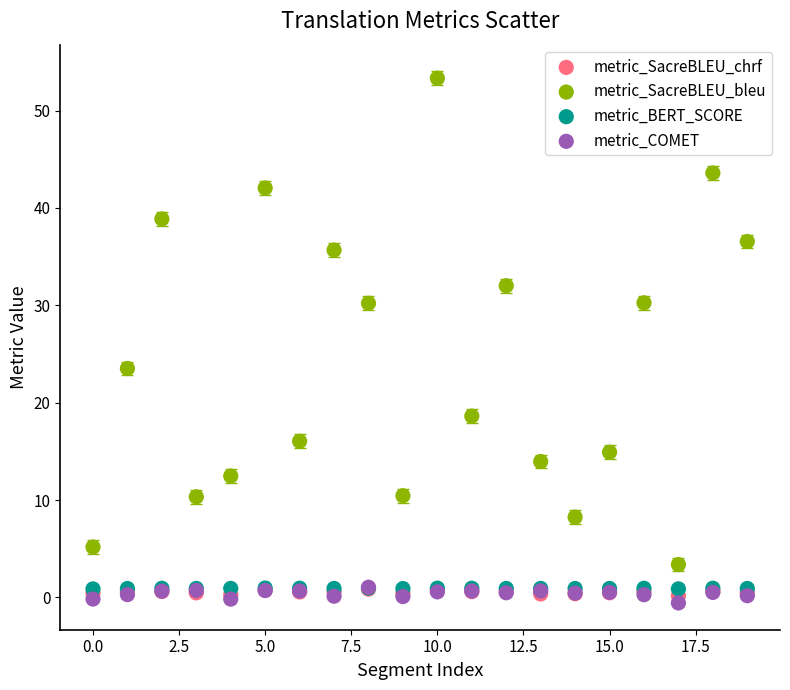

What are all the series names shown in the legend?

metric_SacreBLEU_chrf, metric_SacreBLEU_bleu, metric_BERT_SCORE, metric_COMET